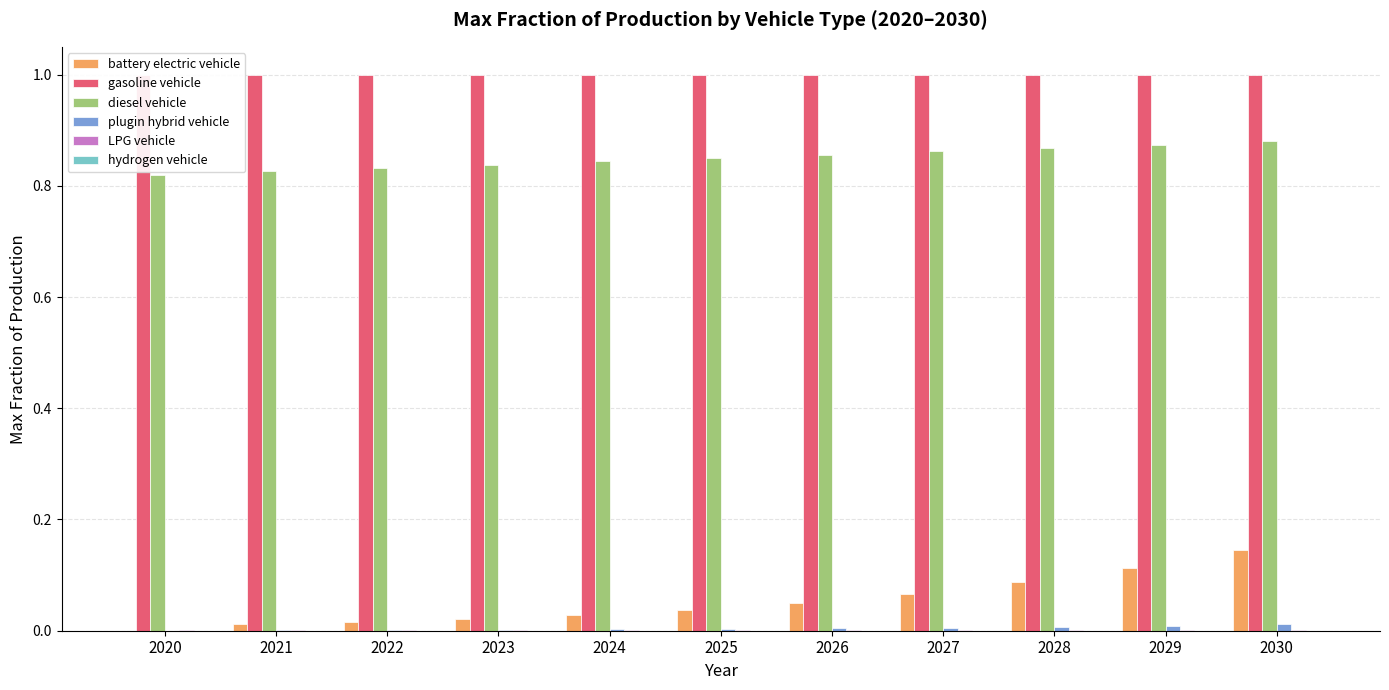

What is the difference between the highest and lowest values at 2023?

1.0